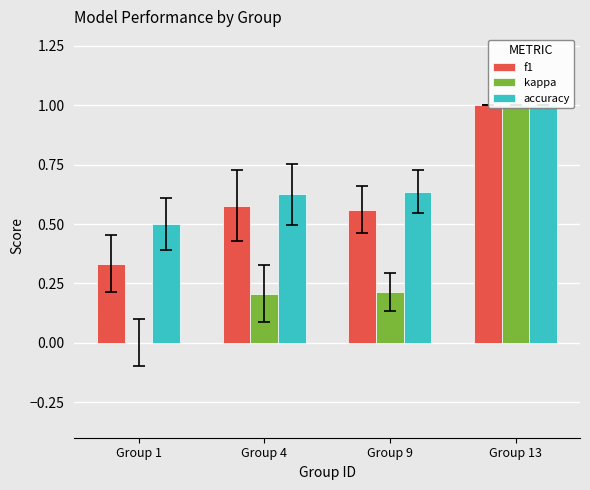

What is the lowest value of the accuracy series?

0.5